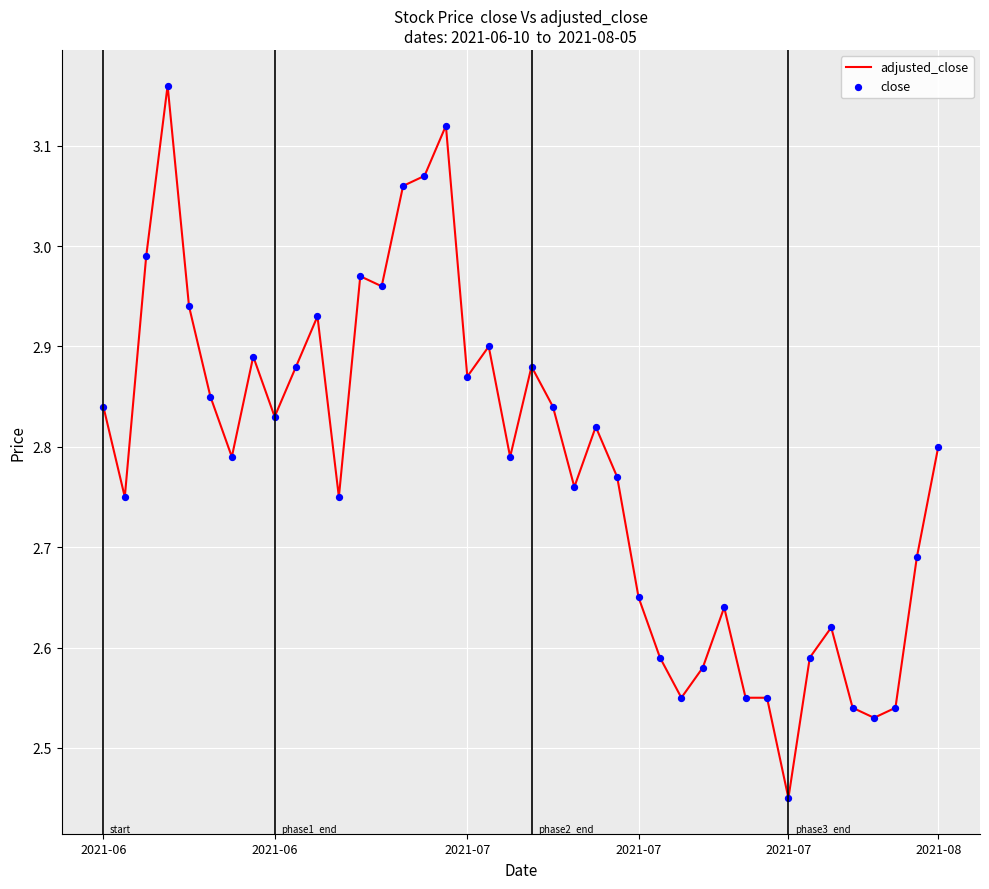

What is the difference between the maximum and minimum values?

0.7